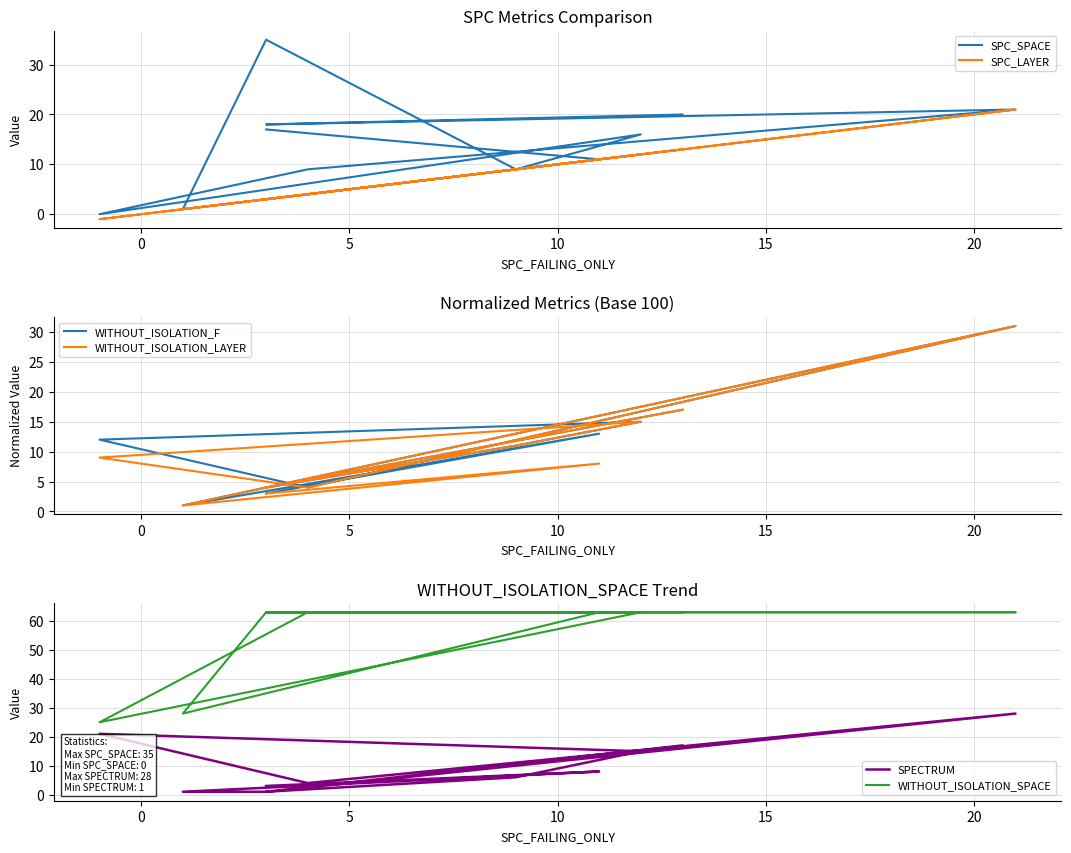

In SPC_SPACE, how many points are higher than both neighbors (excluding endpoints)?

3